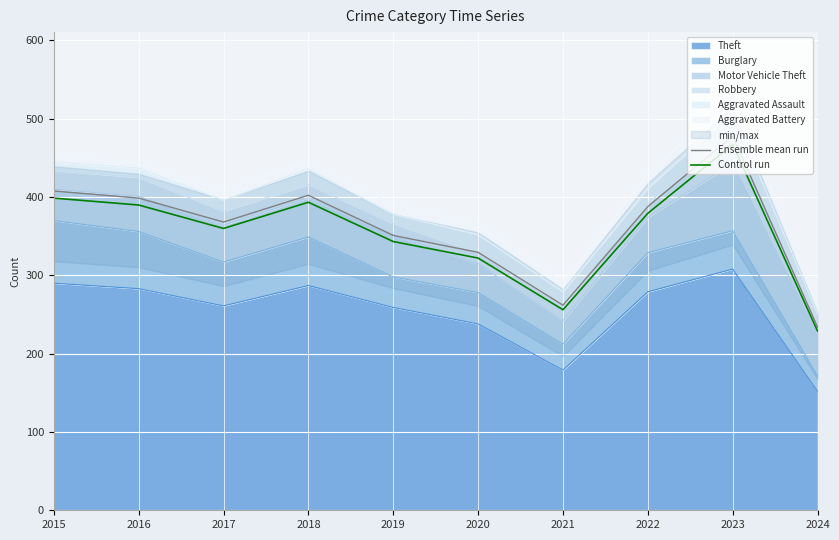

True or false: Ensemble mean run and Control run intersect in this chart.

False